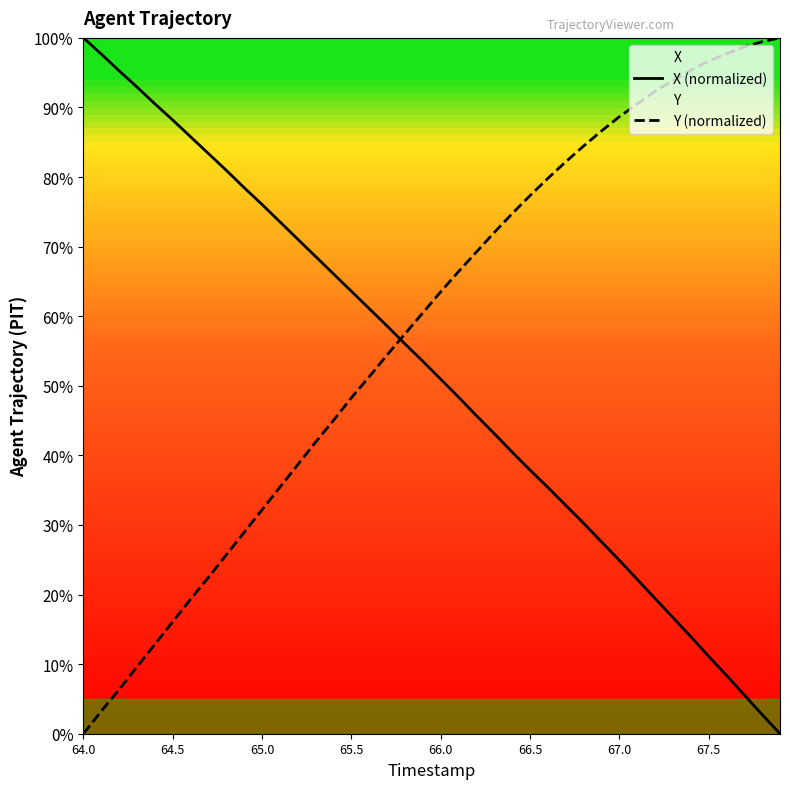

Which series has the largest total across all categories?

Y (normalized)